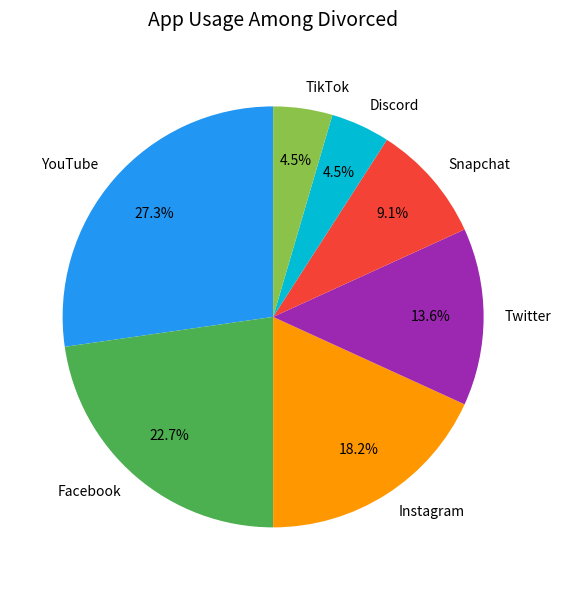

Is there any slice that represents more than half of the pie?

No